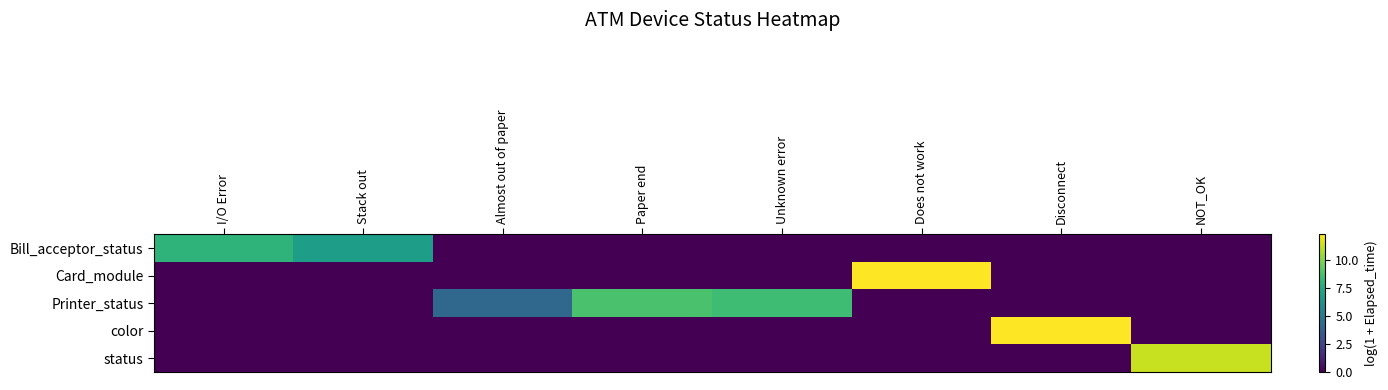

What is the total value across all series at Almost out of paper?

4.1